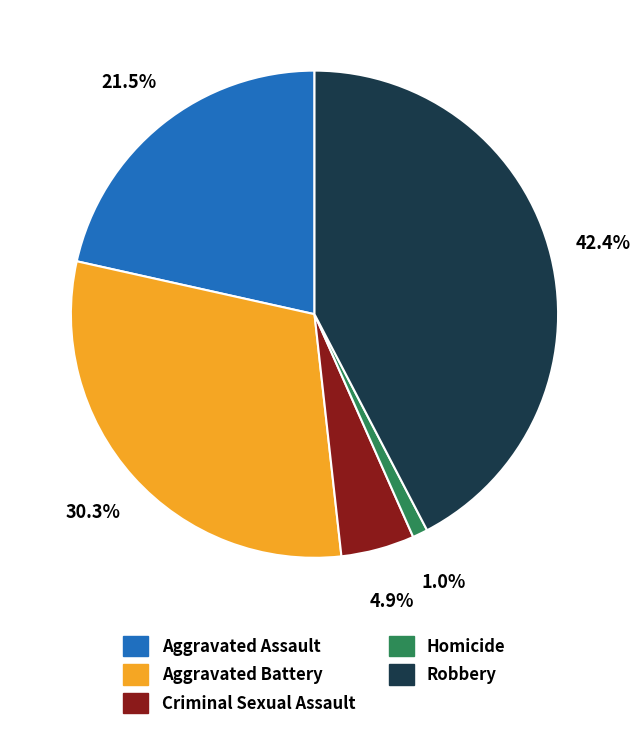

To the nearest percent, what percentage of the pie is Homicide?

1%